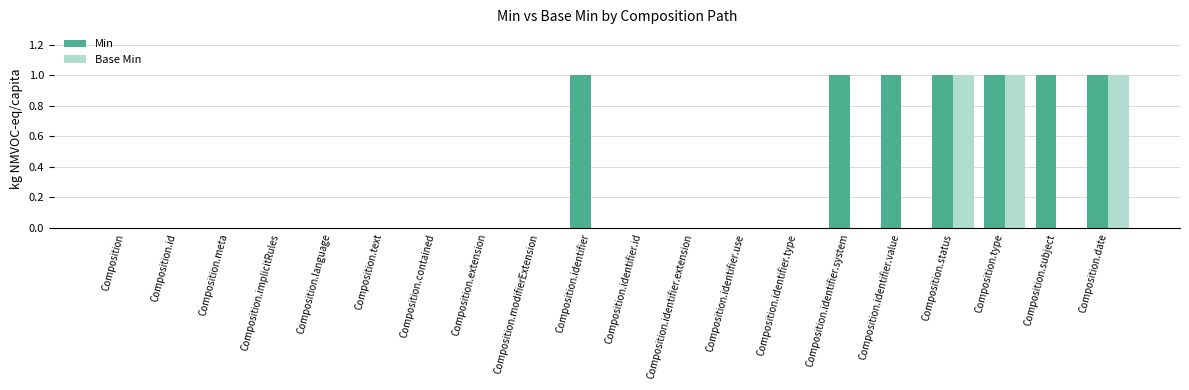

Between Composition.meta and Composition.identifier, which series saw the biggest shift?

Min